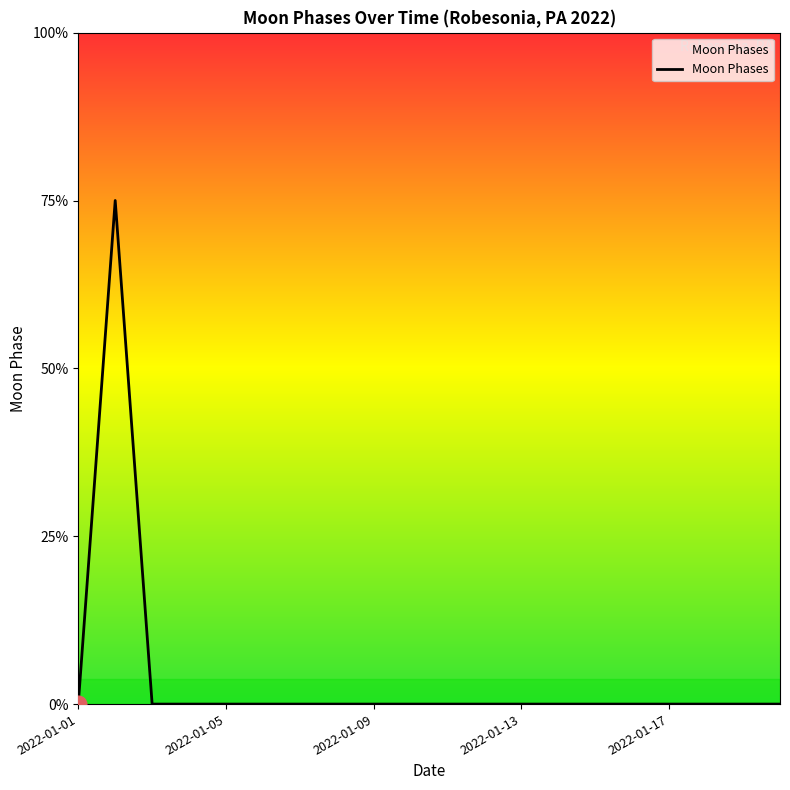

Is this an area chart (filled region under the line)?

No